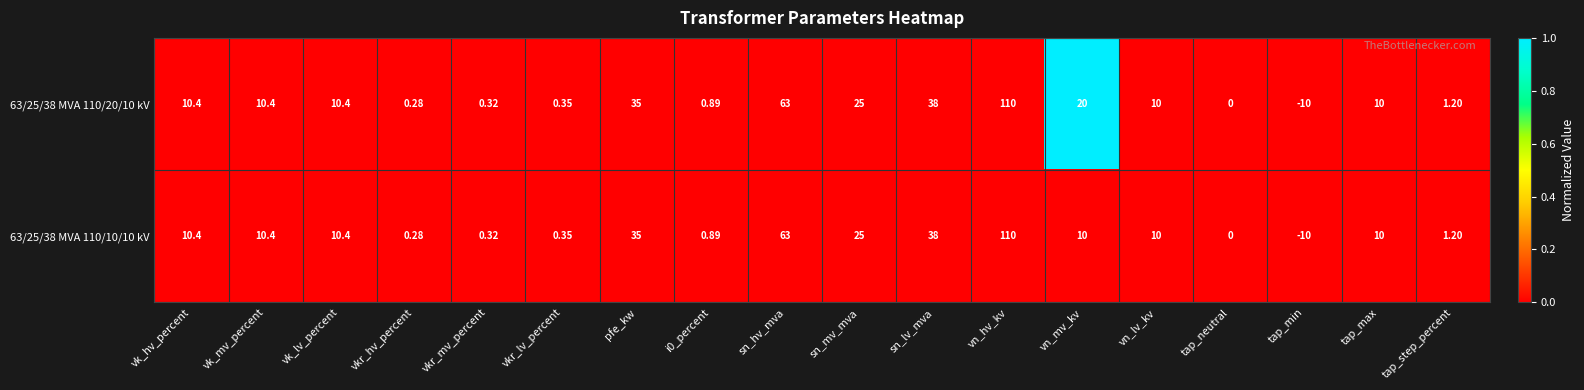

How many categories are shown in the chart?

18